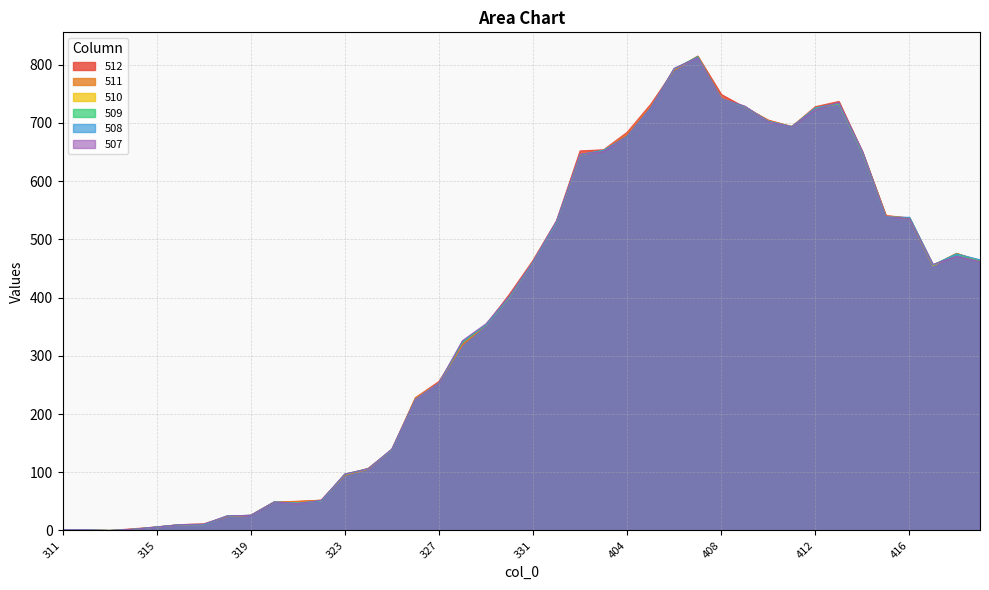

Where is the first local maximum for 508?

320